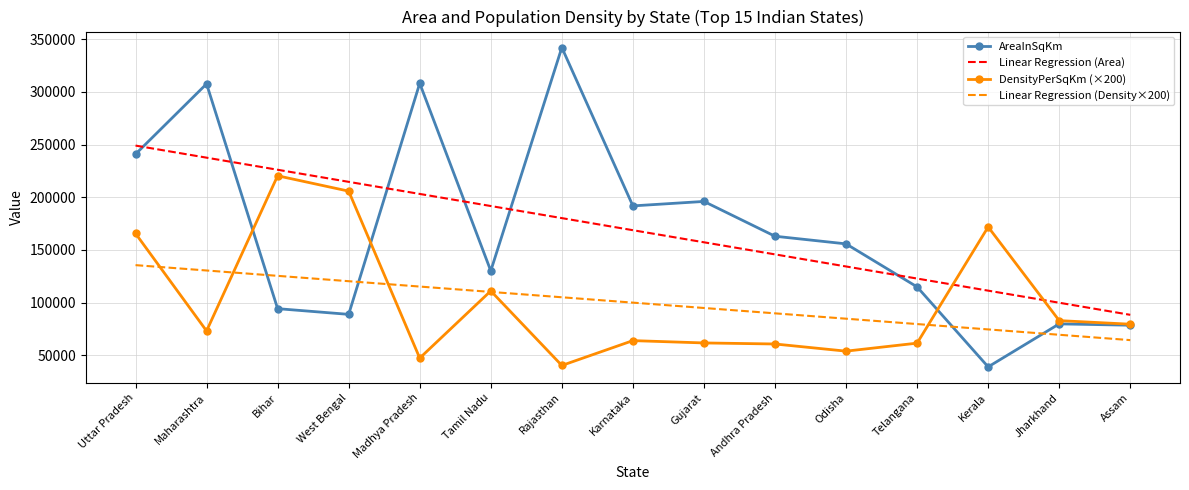

True or false: DensityPerSqKm (×200) has a value of 220400.0 at Bihar.

True